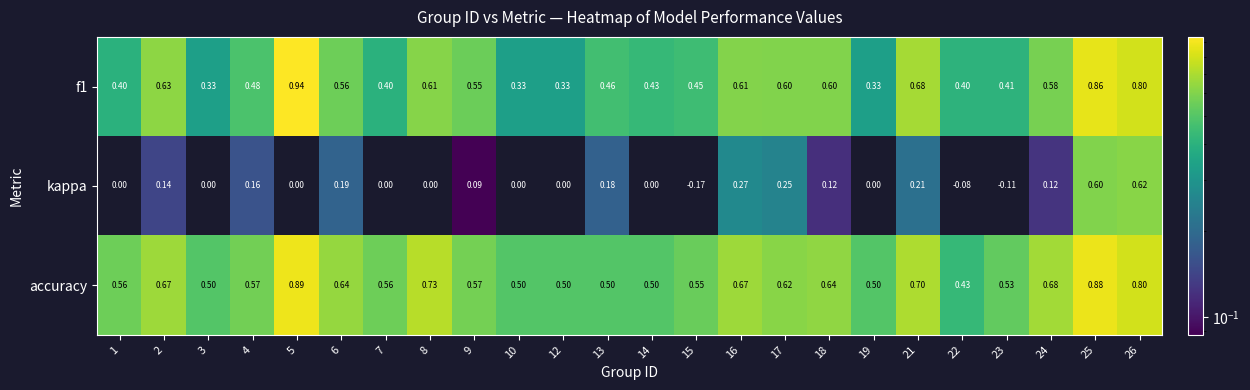

Which series has the widest spread of values?

kappa